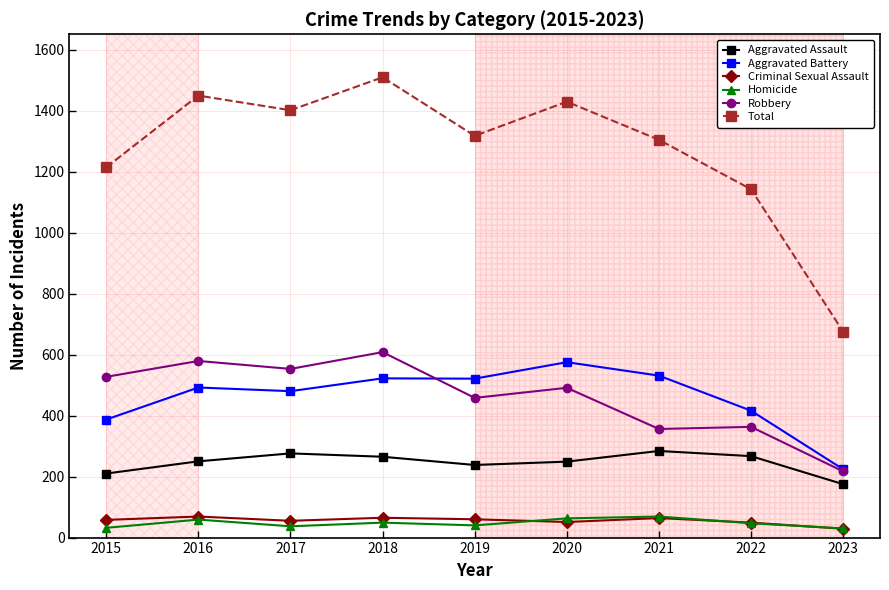

Which series has the widest spread of values?

Total